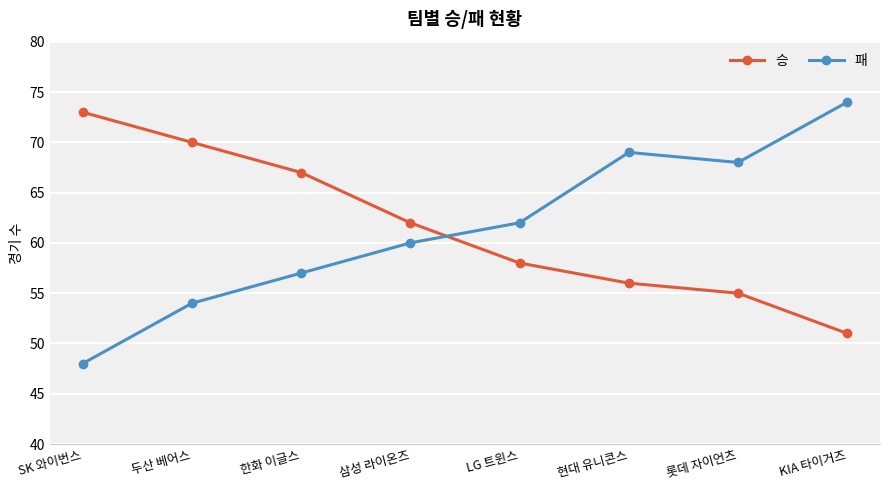

What is the difference between the maximum and minimum values in the 승 series?

22